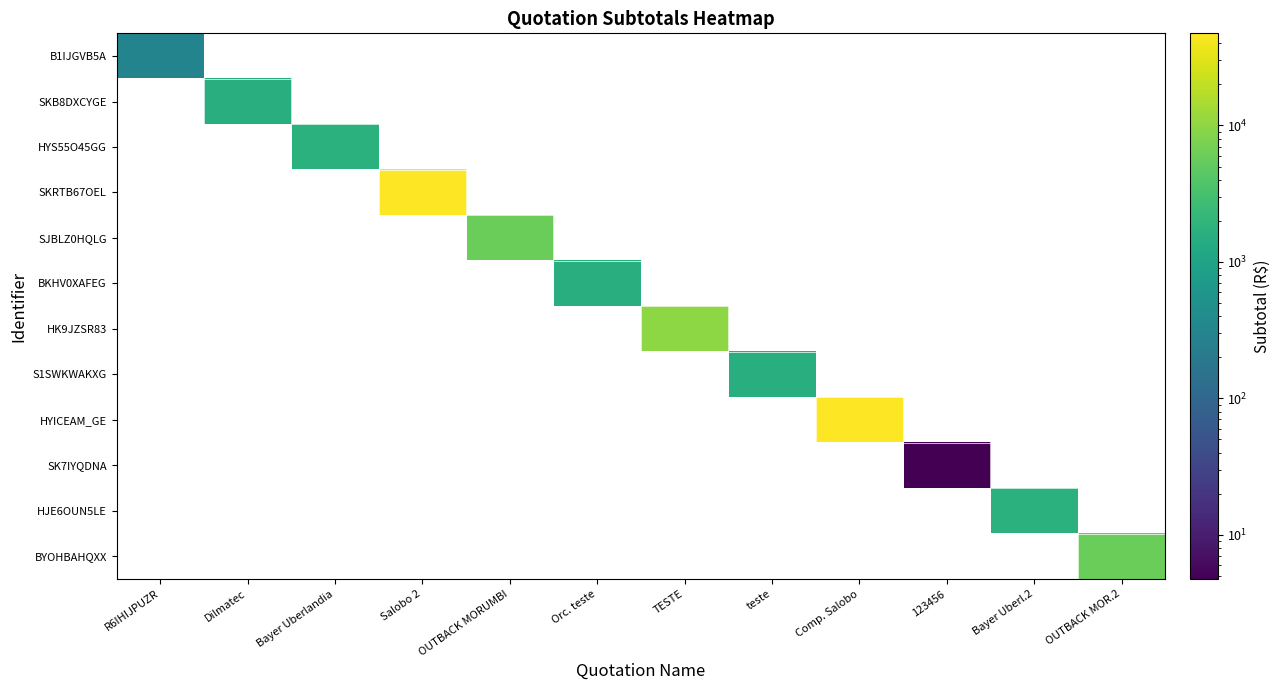

List the series in order of their peak value, highest first.

SKRTB67OEL, HYICEAM_GE, HK9JZSR83, SJBLZ0HQLG, BYOHBAHQXX, HYS55O45GG, HJE6OUN5LE, SKB8DXCYGE, BKHV0XAFEG, S1SWKWAKXG, B1IJGVB5A, SK7IYQDNA